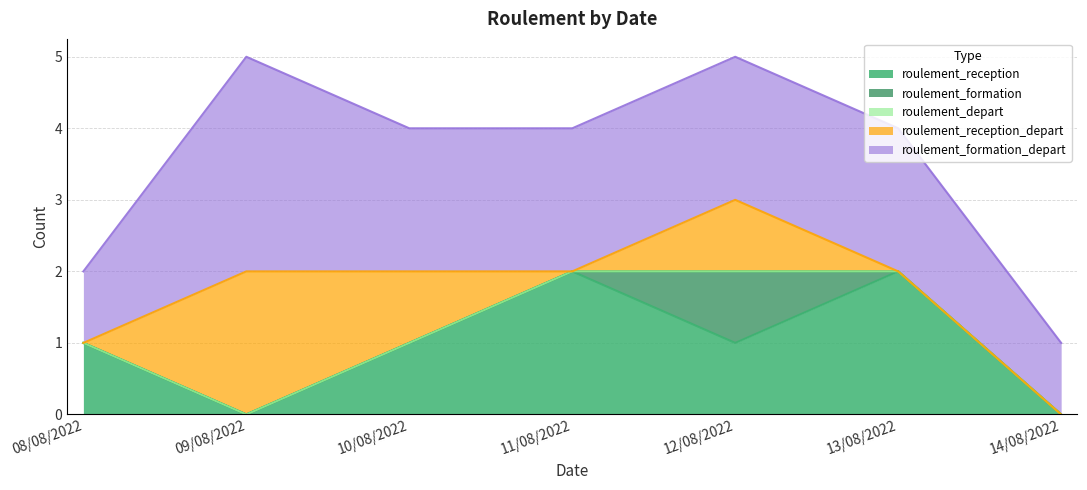

What is the label of the 4th point from the left?

11/08/2022